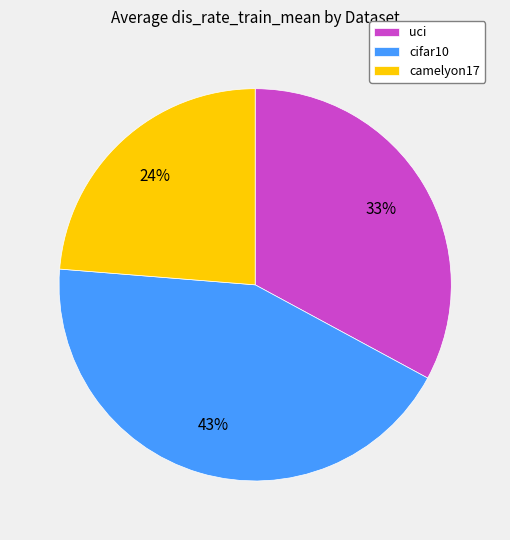

What percentage is the uci slice, to the nearest percent?

33%